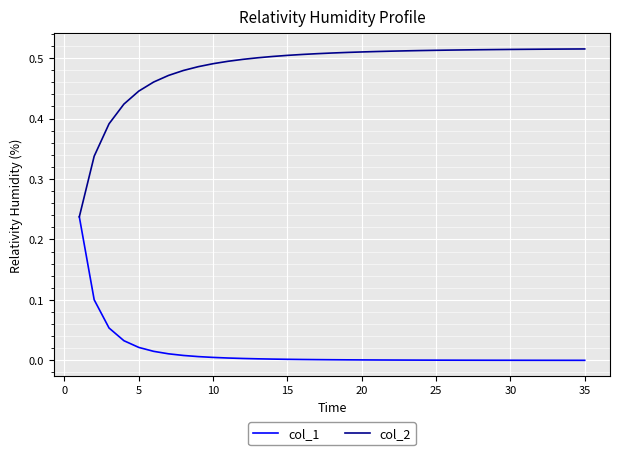

Which series has the largest total across all categories?

col_2